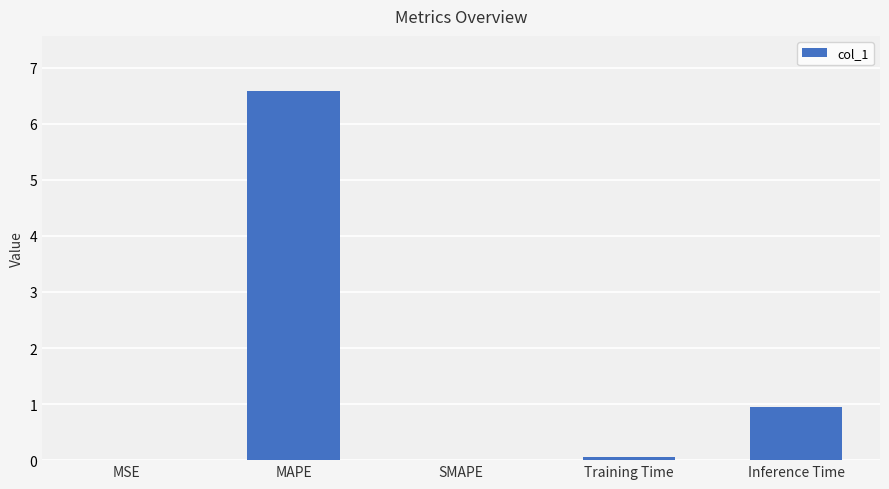

Count the number of categories in the chart.

5